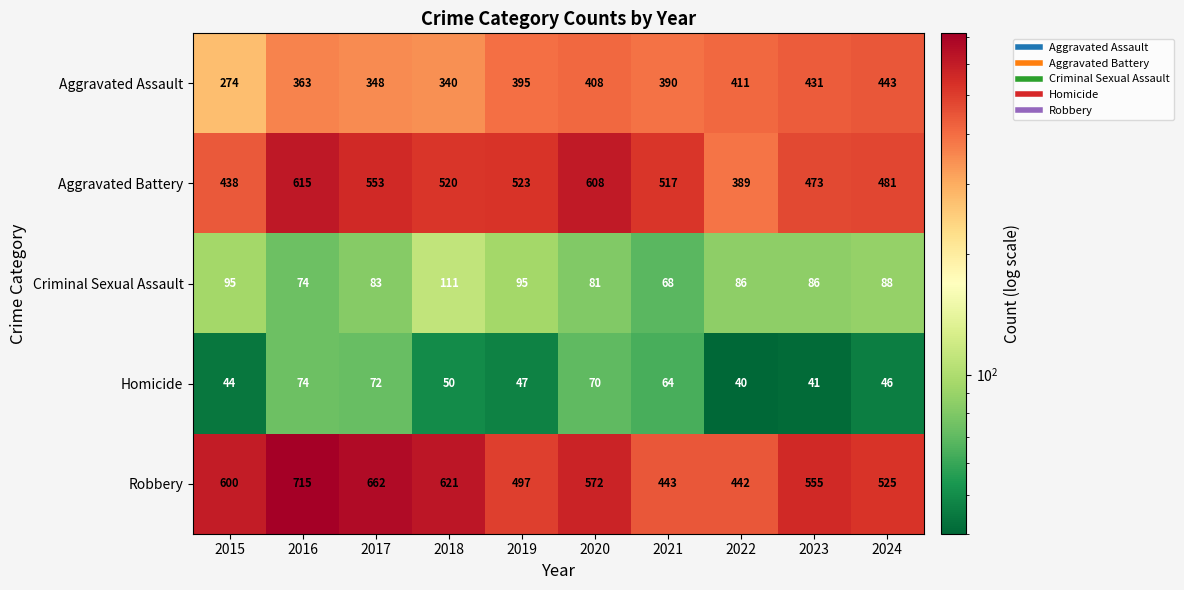

At how many categories does at least one series exceed 540?

6